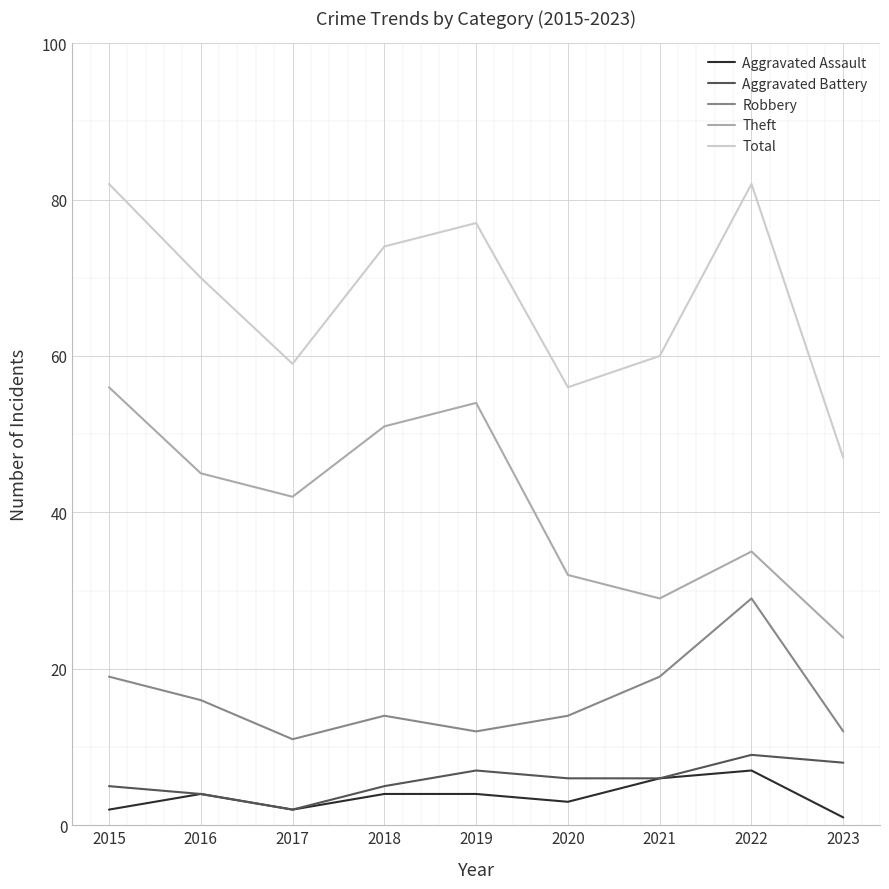

At which label does Theft reach its minimum?

2023